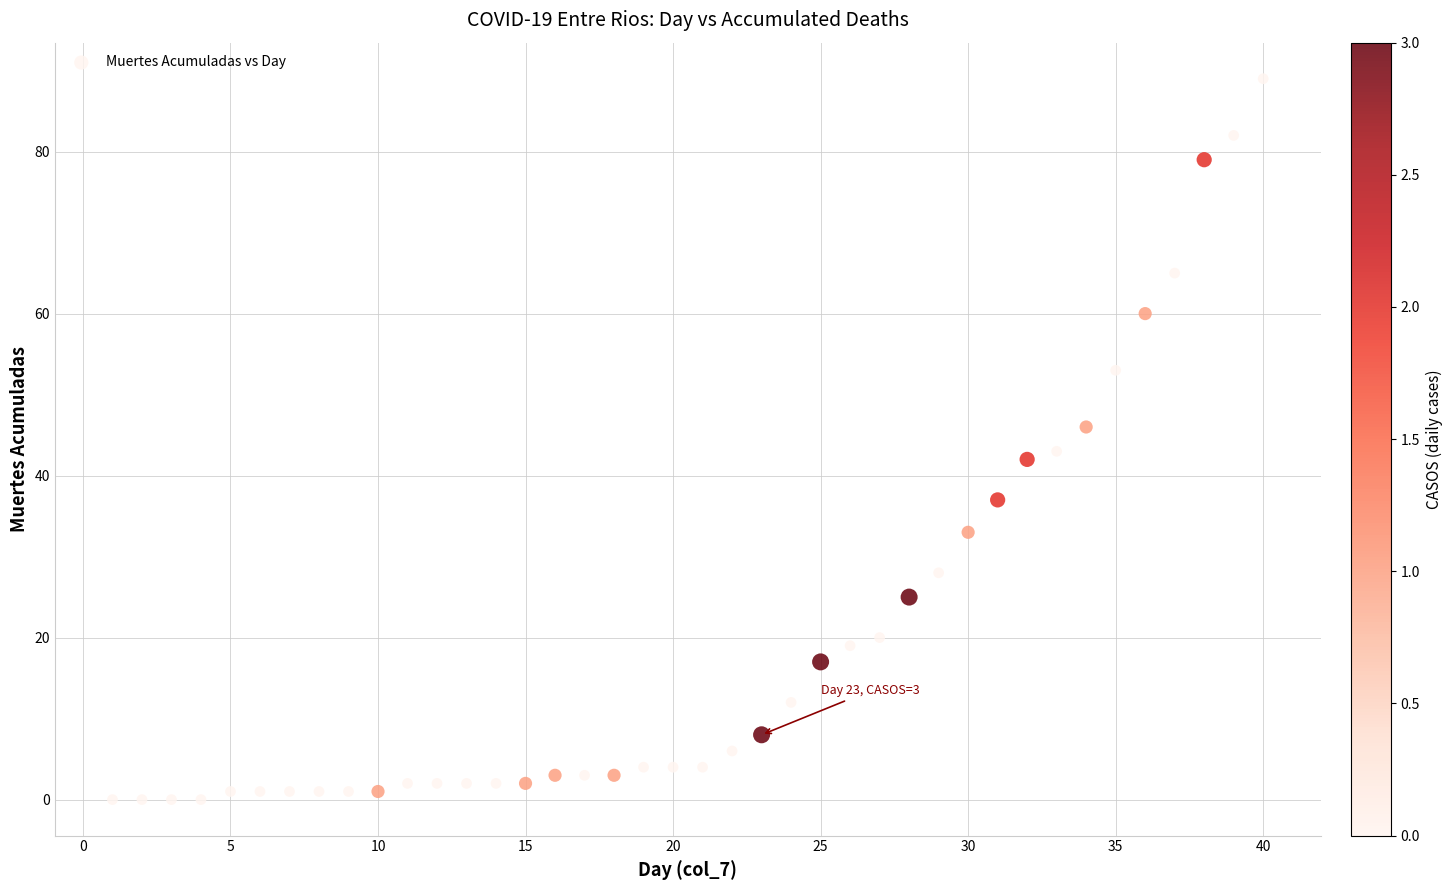

What Y value in the scatter plot is closest to 44?

43